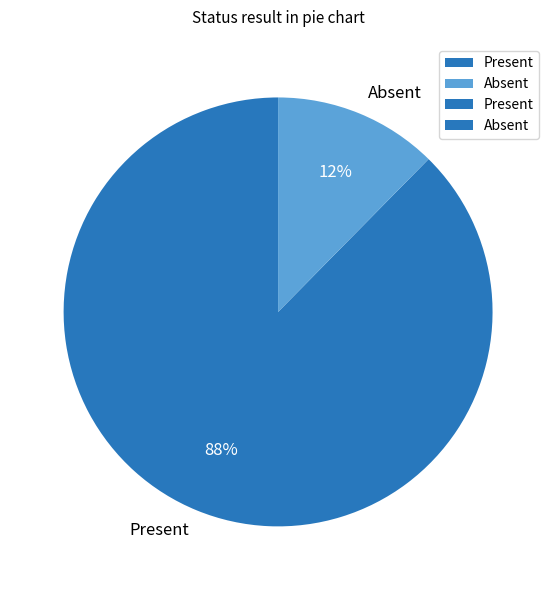

How many slices are in this pie chart?

2